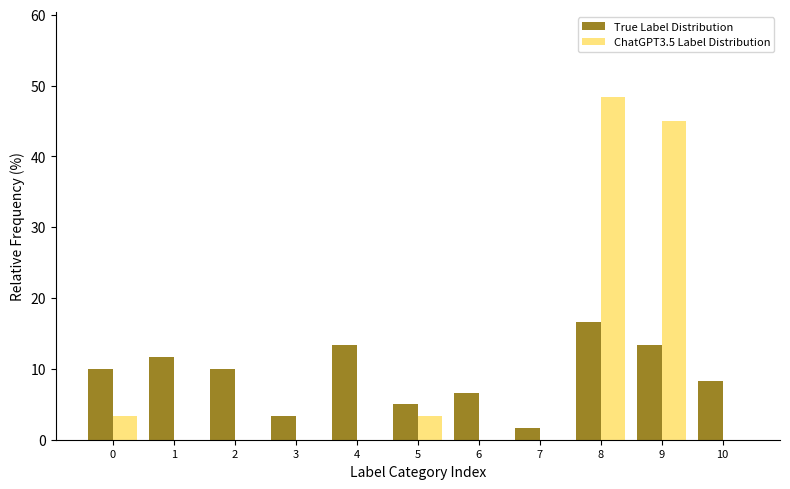

Reading left to right, list every range on the x-axis with the height of the bar of each series over it. The values are not printed on the chart, so give them approximately, as read against the axis.

-0.5 to 0.5: True Label Distribution=10	ChatGPT3.5 Label Distribution=3
0.5 to 1.5: True Label Distribution=12	ChatGPT3.5 Label Distribution=0
1.5 to 2.5: True Label Distribution=10	ChatGPT3.5 Label Distribution=0
2.5 to 3.5: True Label Distribution=3	ChatGPT3.5 Label Distribution=0
3.5 to 4.5: True Label Distribution=13	ChatGPT3.5 Label Distribution=0
4.5 to 5.5: True Label Distribution=5	ChatGPT3.5 Label Distribution=3
5.5 to 6.5: True Label Distribution=7	ChatGPT3.5 Label Distribution=0
6.5 to 7.5: True Label Distribution=2	ChatGPT3.5 Label Distribution=0
7.5 to 8.5: True Label Distribution=17	ChatGPT3.5 Label Distribution=48
8.5 to 9.5: True Label Distribution=13	ChatGPT3.5 Label Distribution=45
9.5 to 10.5: True Label Distribution=8	ChatGPT3.5 Label Distribution=0